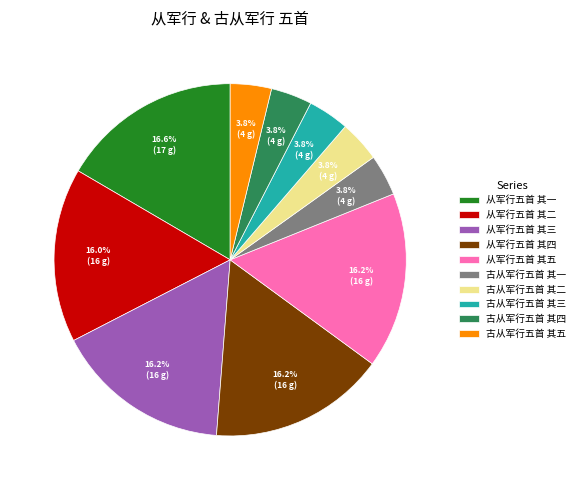

Count the number of slices in the pie.

10